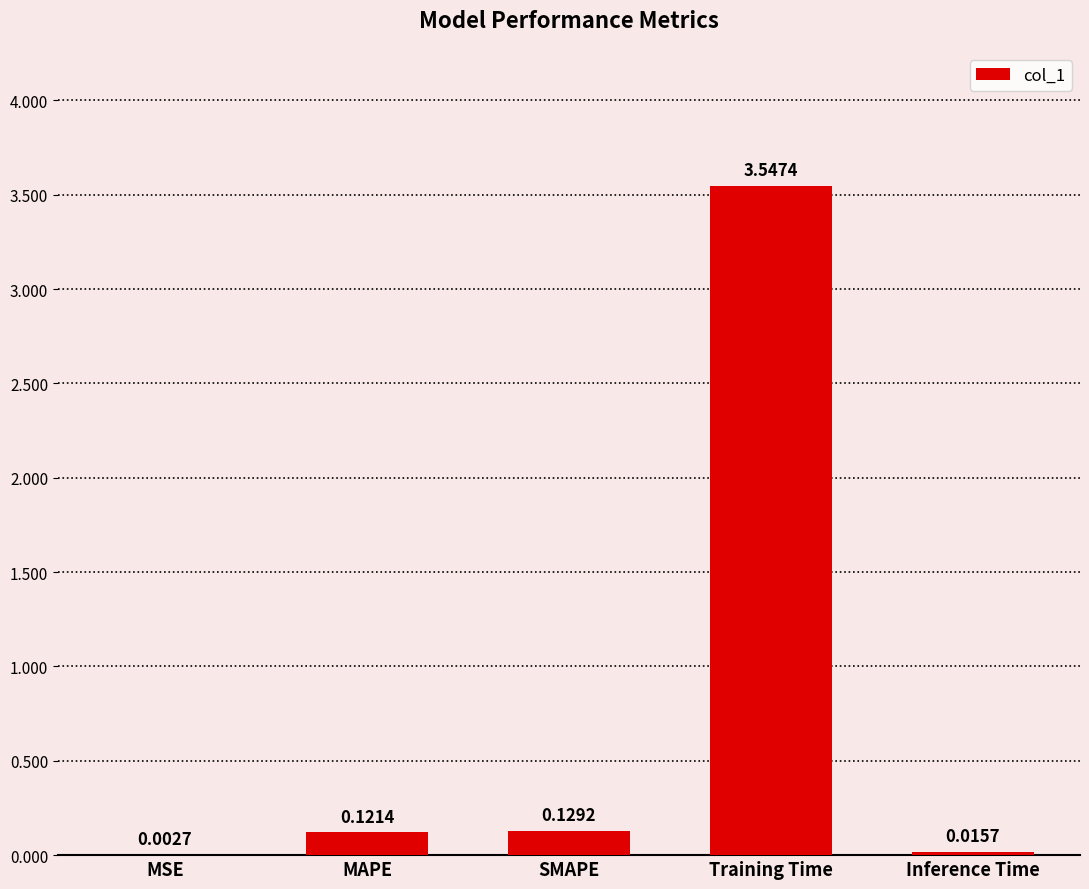

Are the bars horizontal?

No